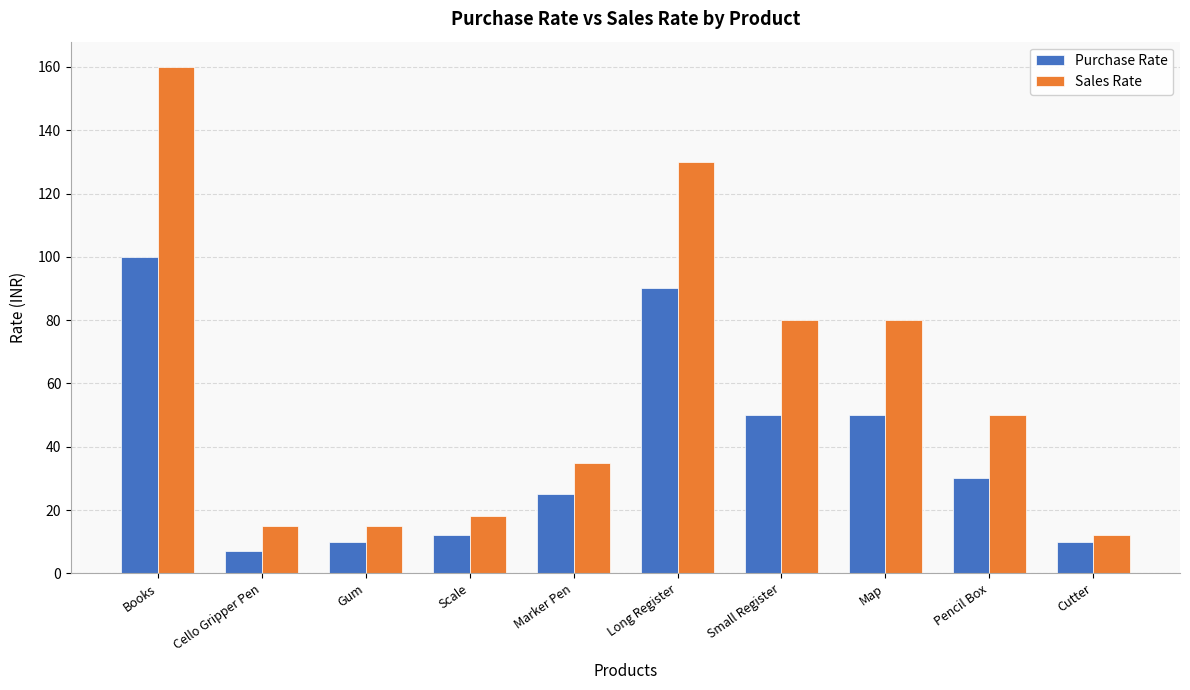

Reading left to right, extract all data points from this chart.

Purchase Rate: Books=100	Cello Gripper Pen=7	Gum=10	Scale=12	Marker Pen=25	Long Register=90	Small Register=50	Map=50	Pencil Box=30	Cutter=10
Sales Rate: Books=160	Cello Gripper Pen=15	Gum=15	Scale=18	Marker Pen=35	Long Register=130	Small Register=80	Map=80	Pencil Box=50	Cutter=12